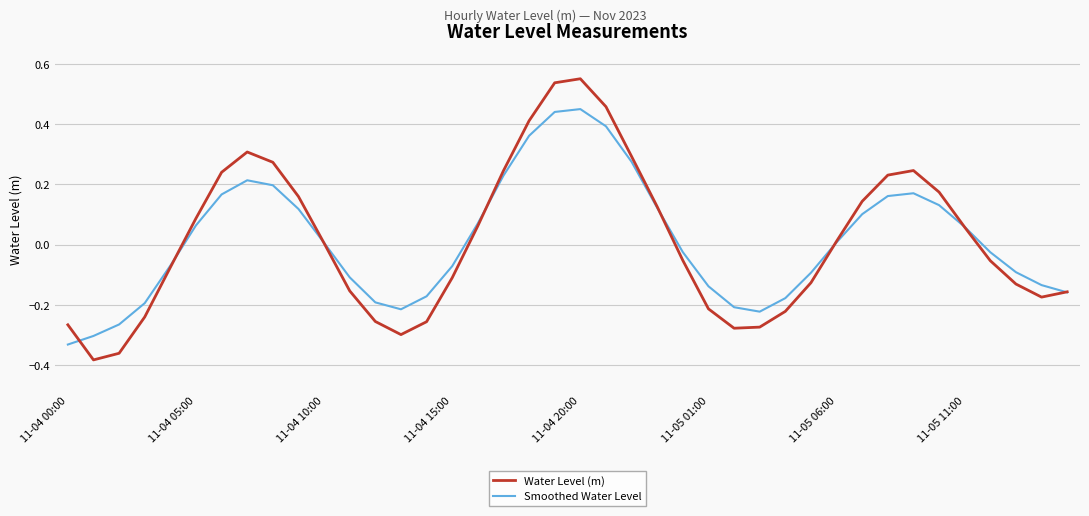

Which series has the largest range (max minus min)?

Water Level (m)